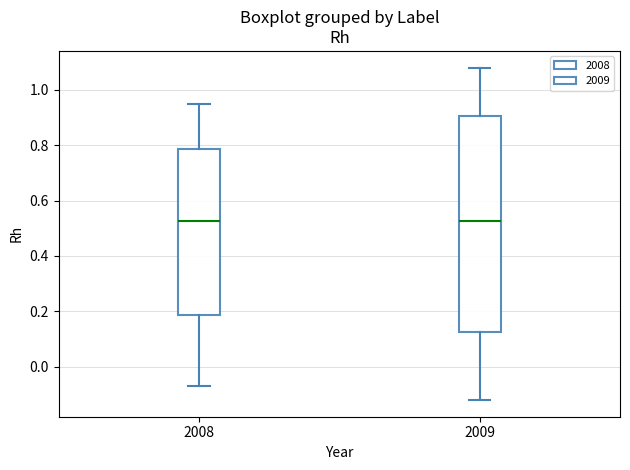

Reading left to right, transcribe this box plot: for each box, give where its median line is, the range the box spans, and where its two whiskers end, as read against the y-axis. The values are not printed on the chart, so give them approximately, as read against the axis.

2008: median 0.52, box 0.18 to 0.78, whiskers -0.06 to 0.96
2009: median 0.52, box 0.12 to 0.90, whiskers -0.12 to 1.08